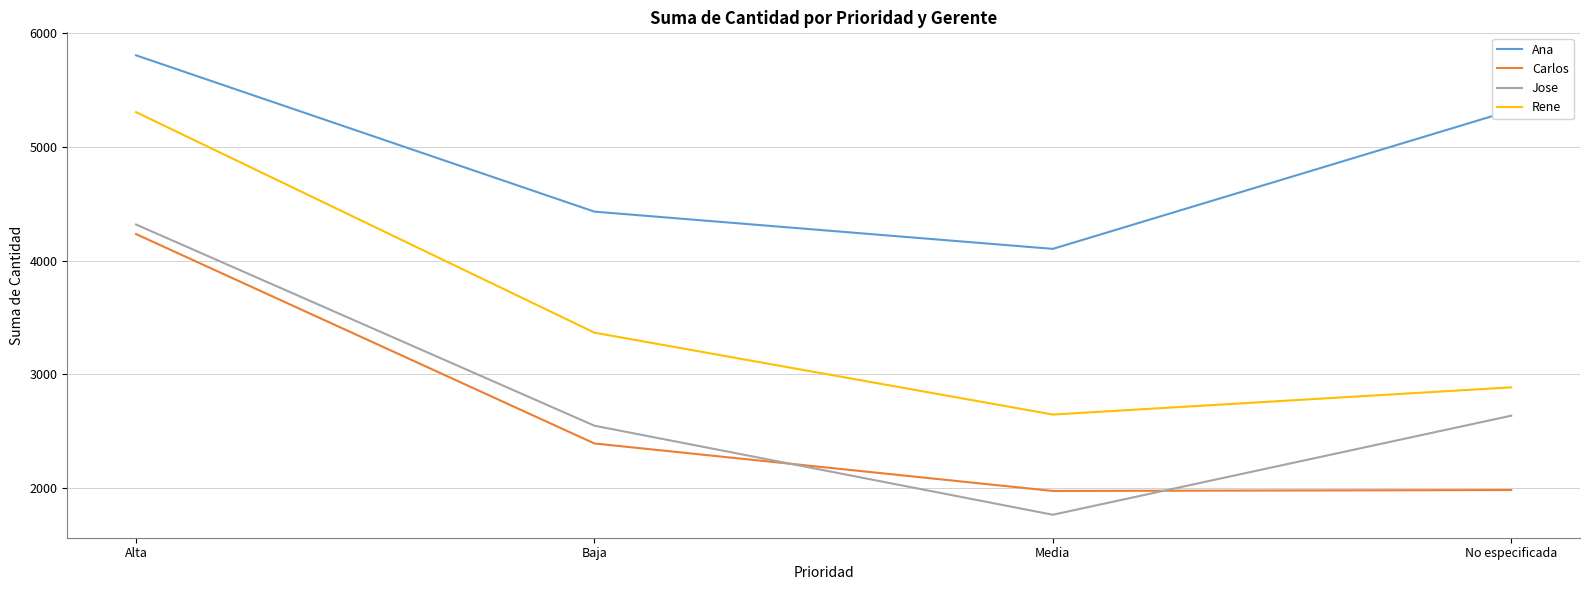

Count the number of data series in this chart.

4